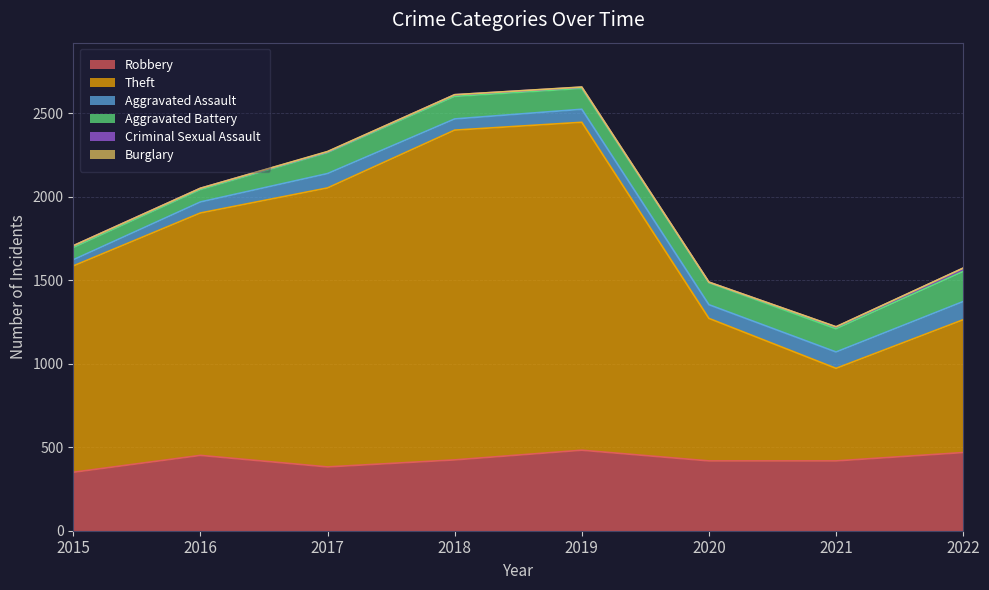

Between 2015 and 2017, which series saw the biggest shift?

Theft